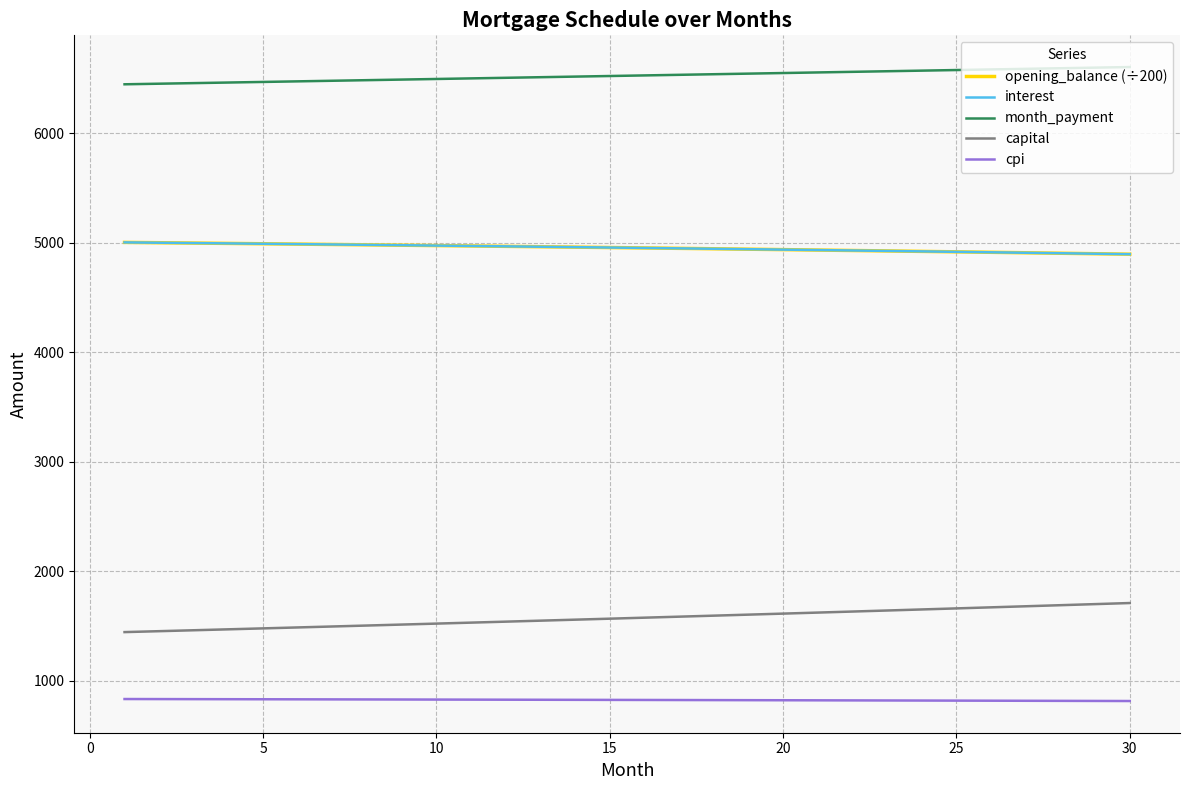

What is the average value of the month_payment series?

6526.9